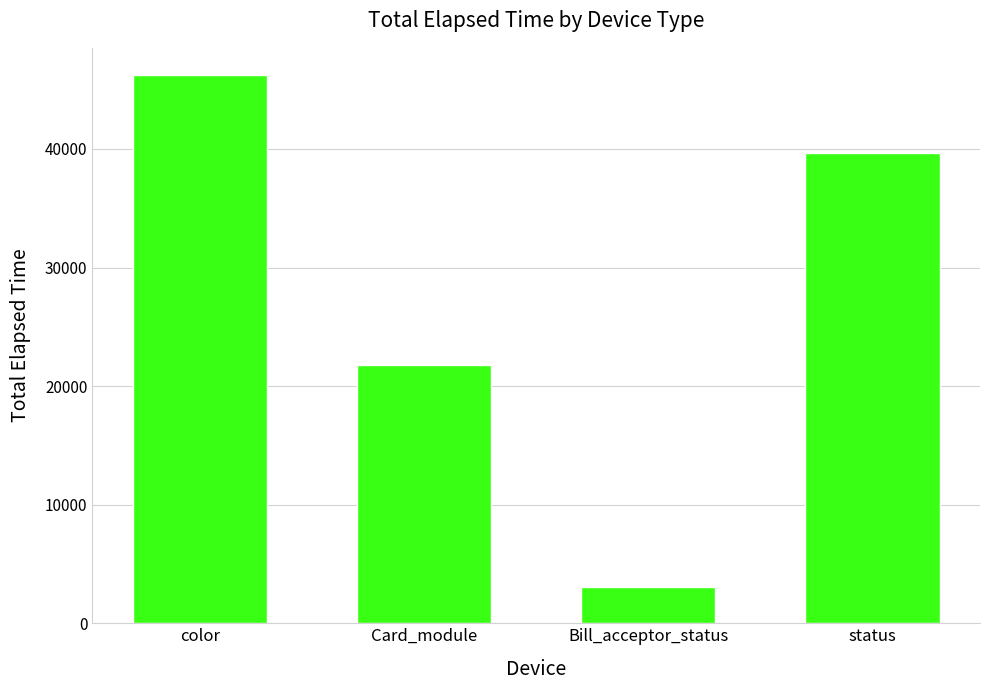

What is the difference between the maximum and minimum values?

43189